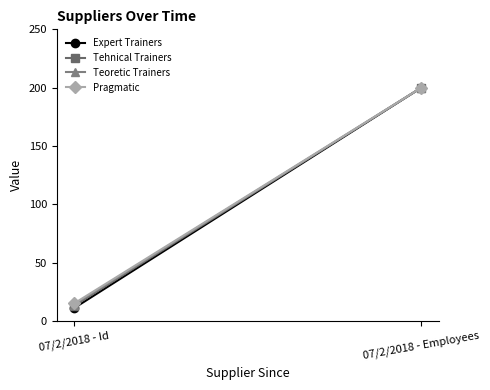

True or false: Expert Trainers has a value of 200 at 07/2/2018 - Employees.

True